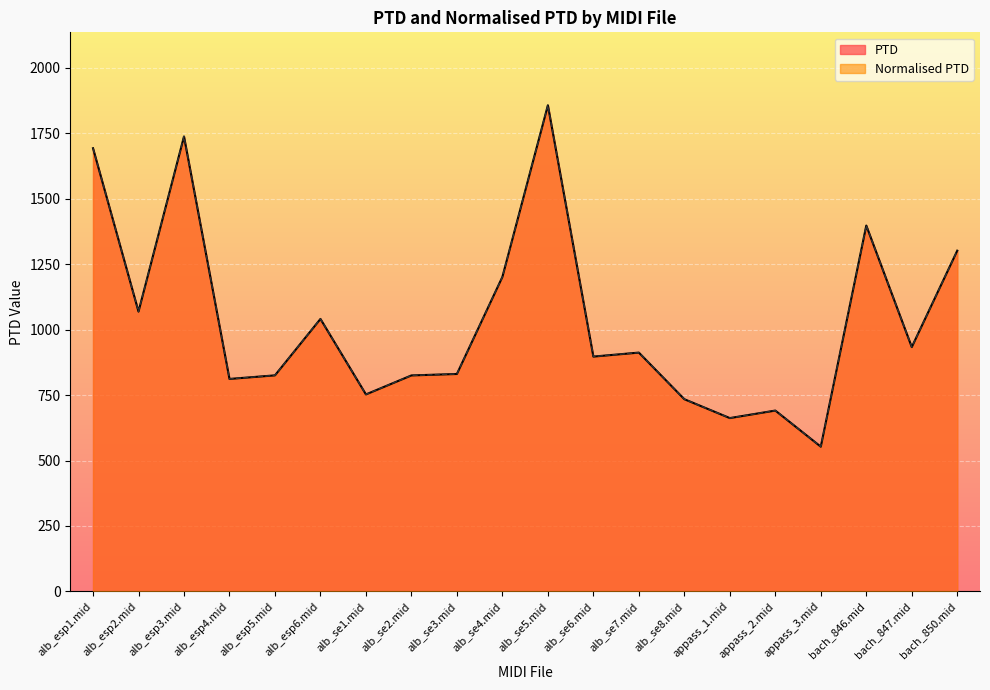

The value of Normalised PTD at alb_se5.mid is 1857.3. True or false?

True